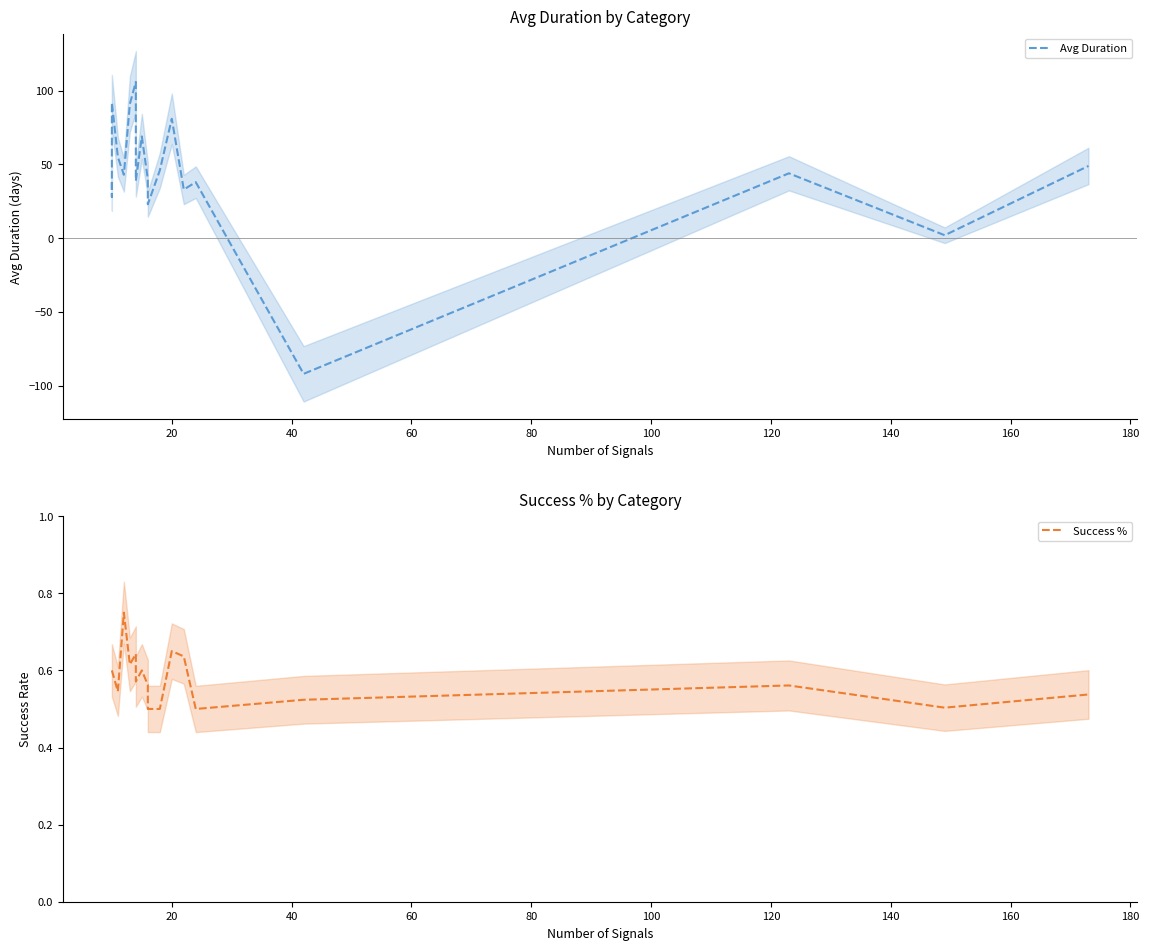

Reading left to right, transcribe all the data shown in this chart.

Avg Duration: 38.0	28.0	92.0	55.0	43.0	91.0	106.0	39.0	69.0	40.0	23.0	46.0	81.0	33.0	38.0	-92.0	44.0	2.0	49.0
Success %: 0.6	0.6	0.6	0.5	0.8	0.6	0.6	0.6	0.6	0.6	0.5	0.5	0.7	0.6	0.5	0.5	0.6	0.5	0.5